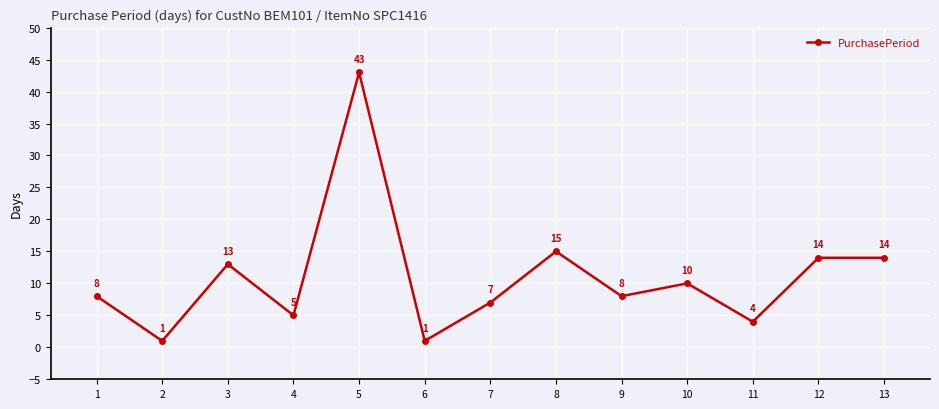

Is this an area chart (filled region under the line)?

No